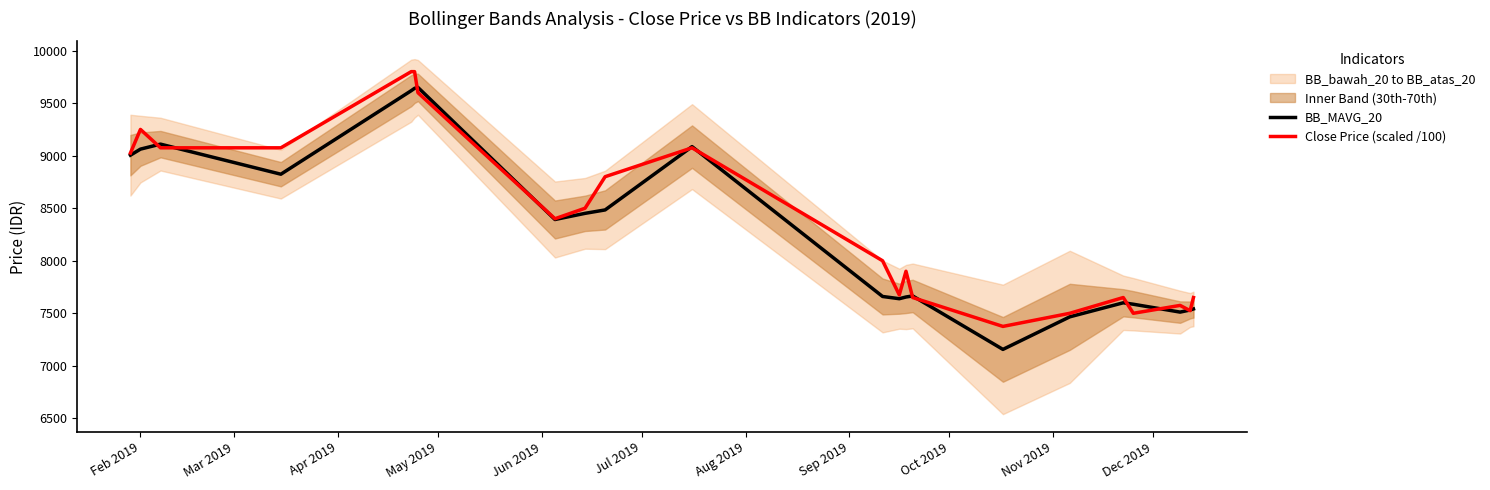

Which series has the largest total across all categories?

Close Price (scaled /100)